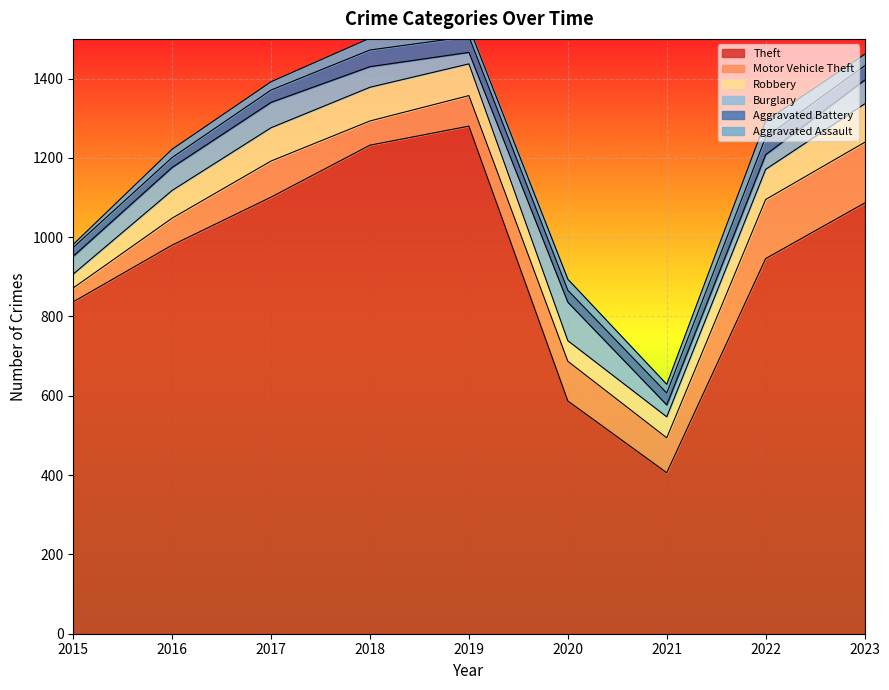

What is the difference between the second highest and minimum values in the Aggravated Assault series?

22